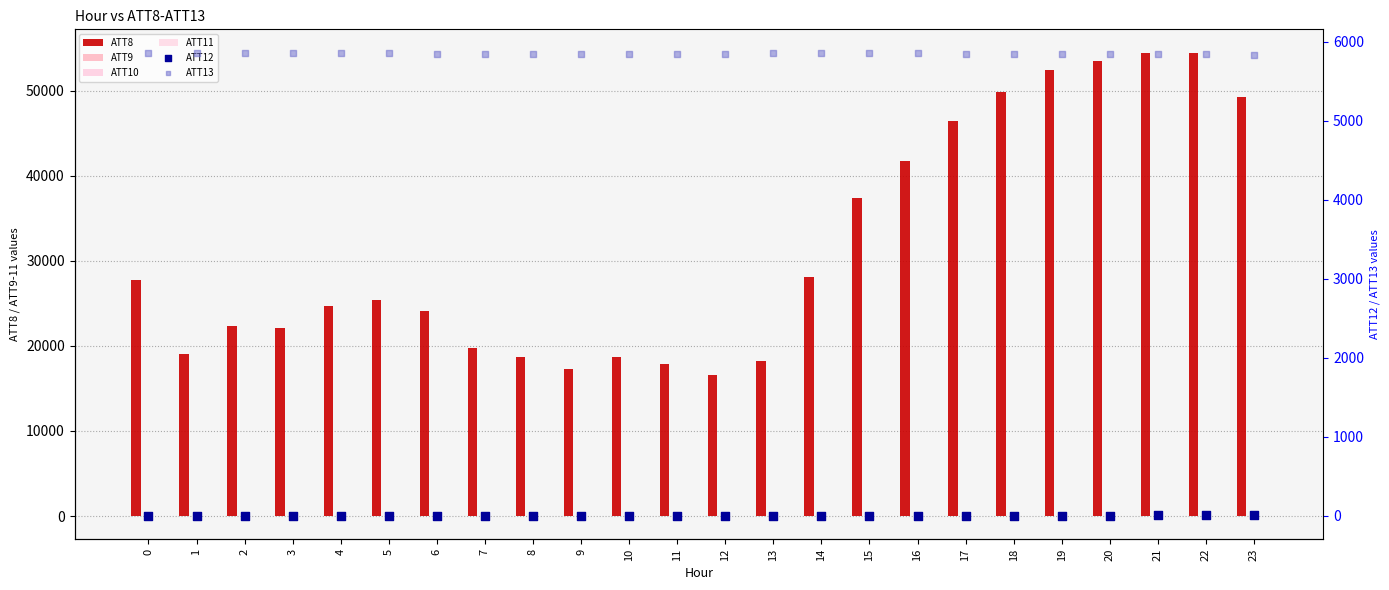

Is the value of ATT12 at 2 greater than the value of ATT9 at 8?

No